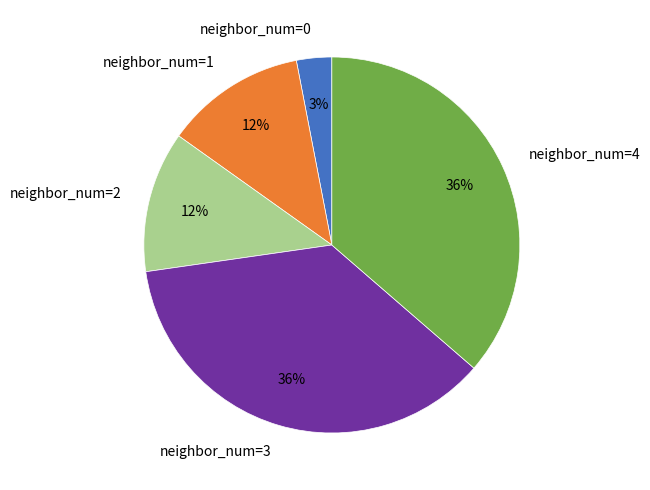

Combined, do neighbor_num=3 and neighbor_num=1 account for over 50%?

No